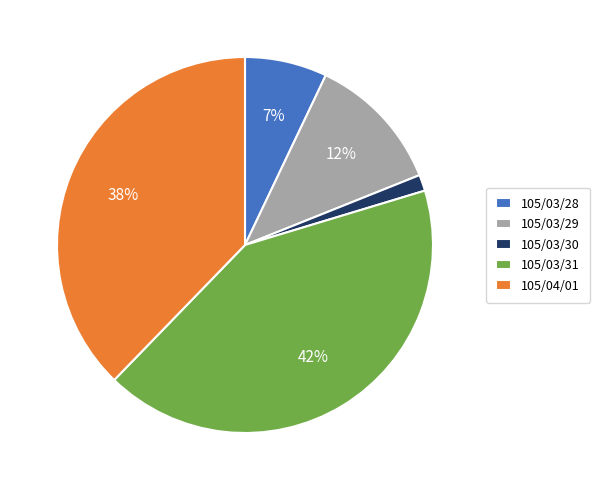

Between 105/04/01 and 105/03/28, which is larger?

105/04/01